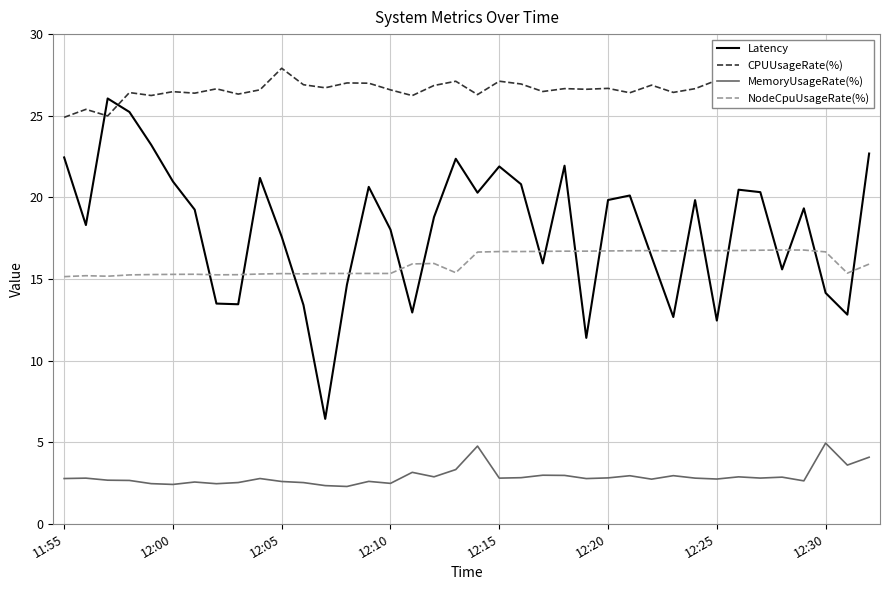

What is the greatest value displayed?

27.9